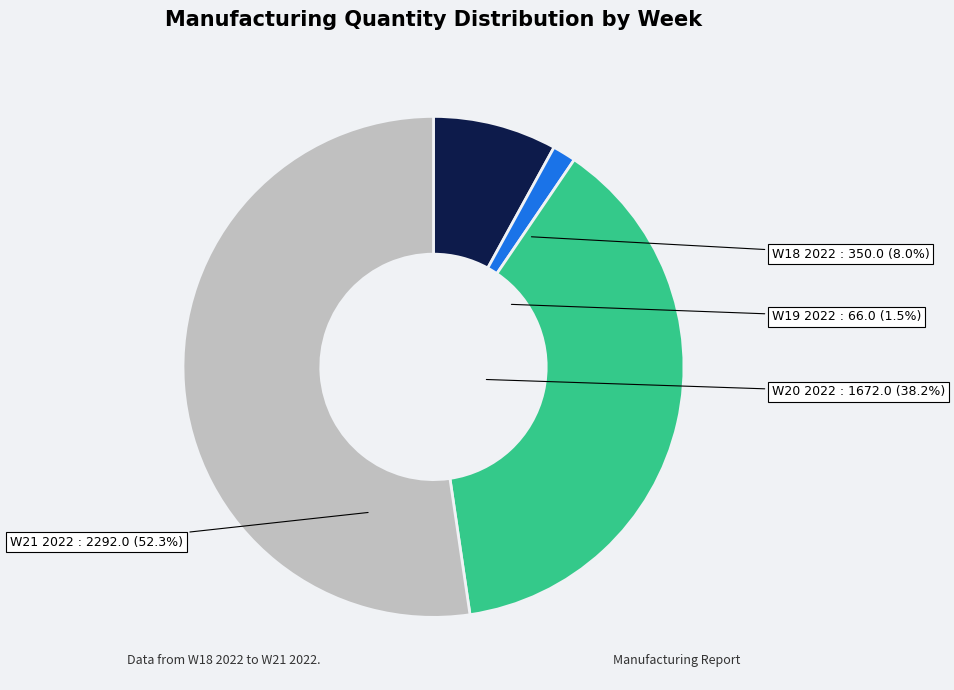

What is the ratio of the value at W19 2022 to the value at W18 2022?

0.2